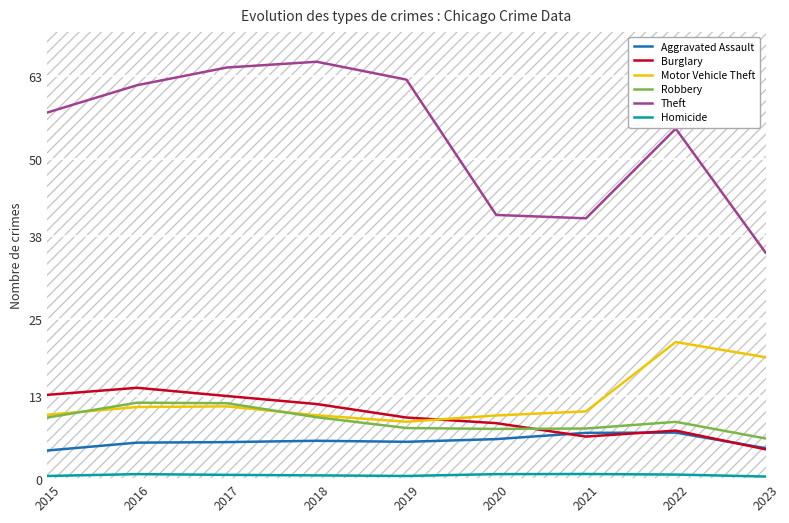

True or false: Homicide and Robbery intersect in this chart.

False